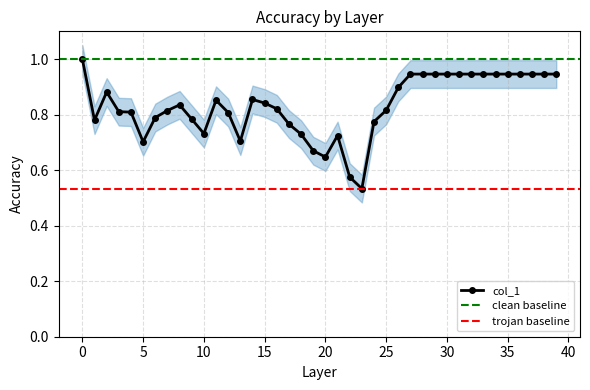

Reading left to right, list all the values displayed in this chart.

1.0	0.8	0.9	0.8	0.8	0.7	0.8	0.8	0.8	0.8	0.7	0.9	0.8	0.7	0.9	0.8	0.8	0.8	0.7	0.7	0.6	0.7	0.6	0.5	0.8	0.8	0.9	0.9	0.9	0.9	0.9	0.9	0.9	0.9	0.9	0.9	0.9	0.9	0.9	0.9